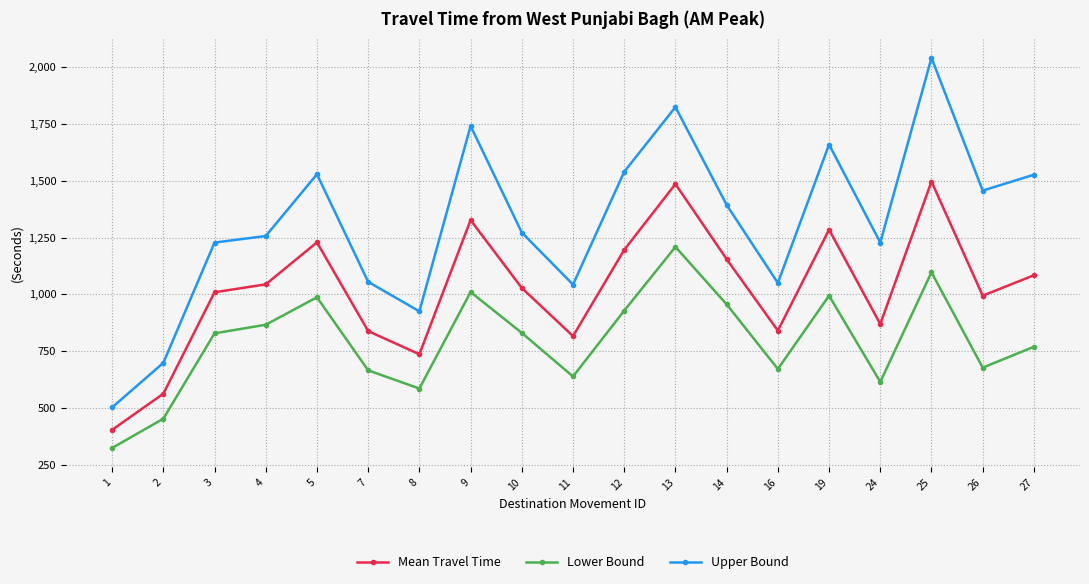

Read the Upper Bound value at 3, to the nearest 50.

1250